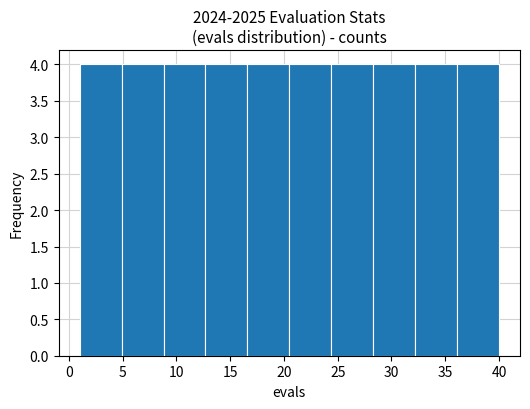

Reading left to right, list every bar in this chart as the range it spans on the x-axis followed by its height. Neither the bar edges nor the heights are printed on the chart, so give them approximately, as read against the axes.

1.0 to 4.9: 4
4.9 to 8.8: 4
8.8 to 12.7: 4
12.7 to 16.6: 4
16.6 to 20.5: 4
20.5 to 24.4: 4
24.4 to 28.3: 4
28.3 to 32.2: 4
32.2 to 36.1: 4
36.1 to 40.0: 4